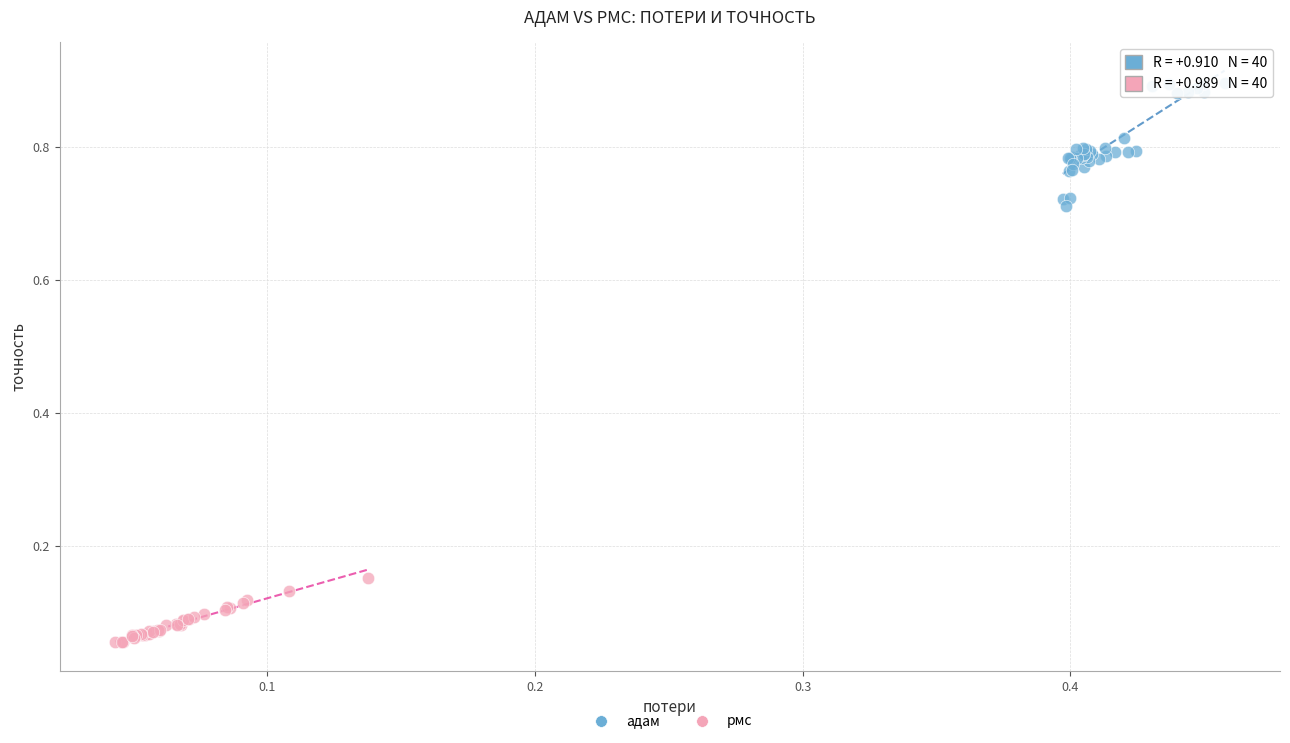

Which series has the widest spread of Y values?

адам